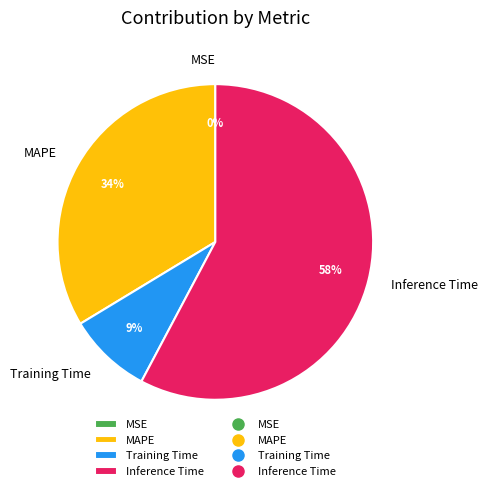

Do Inference Time and Training Time together represent more than half of the pie?

Yes